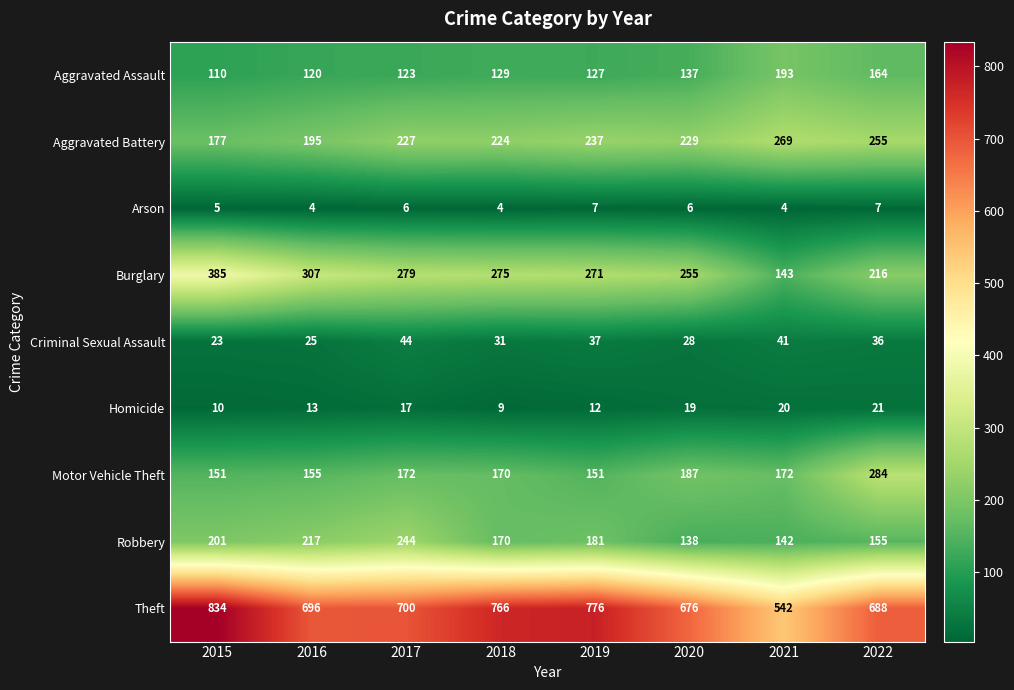

Rank the series by their maximum value, from lowest to highest.

Arson, Homicide, Criminal Sexual Assault, Aggravated Assault, Robbery, Aggravated Battery, Motor Vehicle Theft, Burglary, Theft